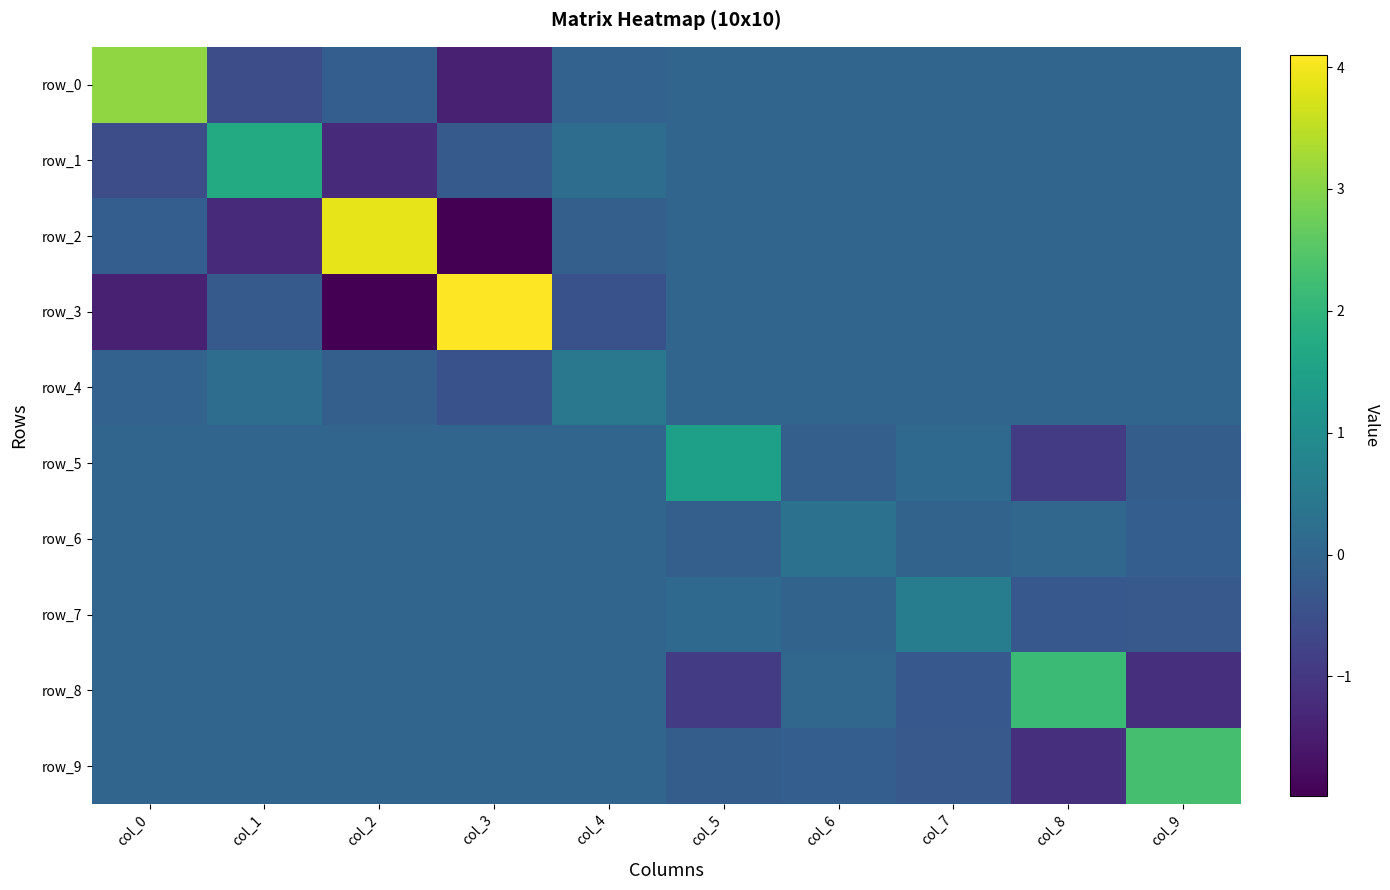

Reading right to left, what are all the values shown in this chart?

row_0: col_9=0.0	col_8=0.0	col_7=0.0	col_6=0.0	col_5=0.0	col_4=-0.1	col_3=-1.4	col_2=-0.2	col_1=-0.5	col_0=3.1
row_1: col_9=0.0	col_8=0.0	col_7=0.0	col_6=0.0	col_5=0.0	col_4=0.2	col_3=-0.3	col_2=-1.3	col_1=1.7	col_0=-0.5
row_2: col_9=0.0	col_8=0.0	col_7=0.0	col_6=0.0	col_5=0.0	col_4=-0.1	col_3=-2.0	col_2=3.9	col_1=-1.3	col_0=-0.2
row_3: col_9=0.0	col_8=0.0	col_7=0.0	col_6=0.0	col_5=0.0	col_4=-0.4	col_3=4.1	col_2=-2.0	col_1=-0.3	col_0=-1.4
row_4: col_9=0.0	col_8=0.0	col_7=0.0	col_6=0.0	col_5=0.0	col_4=0.5	col_3=-0.4	col_2=-0.1	col_1=0.2	col_0=-0.1
row_5: col_9=-0.2	col_8=-0.9	col_7=0.1	col_6=-0.1	col_5=1.5	col_4=0.0	col_3=0.0	col_2=0.0	col_1=0.0	col_0=0.0
row_6: col_9=-0.2	col_8=0.0	col_7=-0.0	col_6=0.3	col_5=-0.1	col_4=0.0	col_3=0.0	col_2=0.0	col_1=0.0	col_0=0.0
row_7: col_9=-0.3	col_8=-0.3	col_7=0.6	col_6=-0.0	col_5=0.1	col_4=0.0	col_3=0.0	col_2=0.0	col_1=0.0	col_0=0.0
row_8: col_9=-1.2	col_8=2.2	col_7=-0.3	col_6=0.0	col_5=-0.9	col_4=0.0	col_3=0.0	col_2=0.0	col_1=0.0	col_0=0.0
row_9: col_9=2.3	col_8=-1.2	col_7=-0.3	col_6=-0.2	col_5=-0.2	col_4=0.0	col_3=0.0	col_2=0.0	col_1=0.0	col_0=0.0